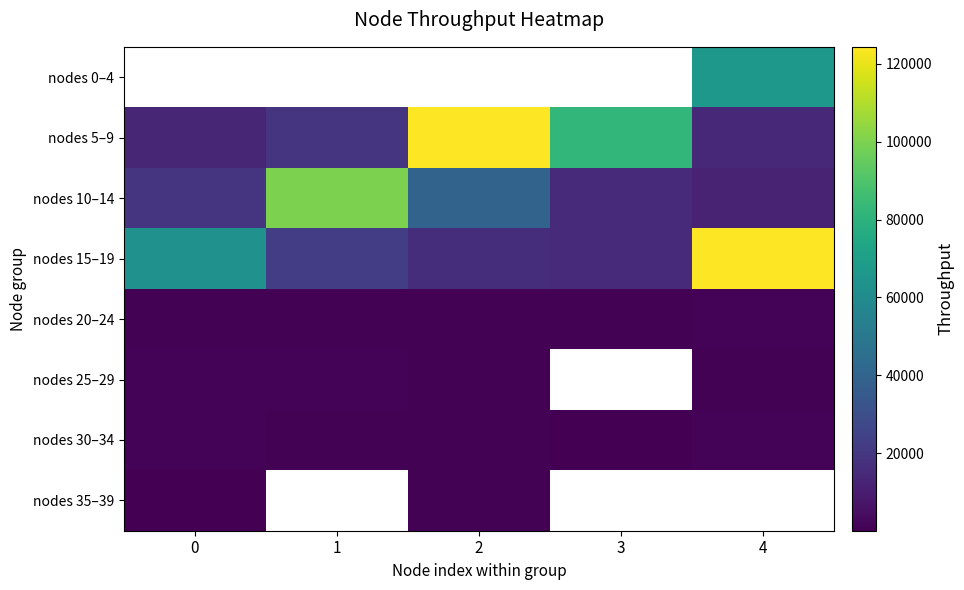

What is the spread (max minus min) of values at 4?

123627.5